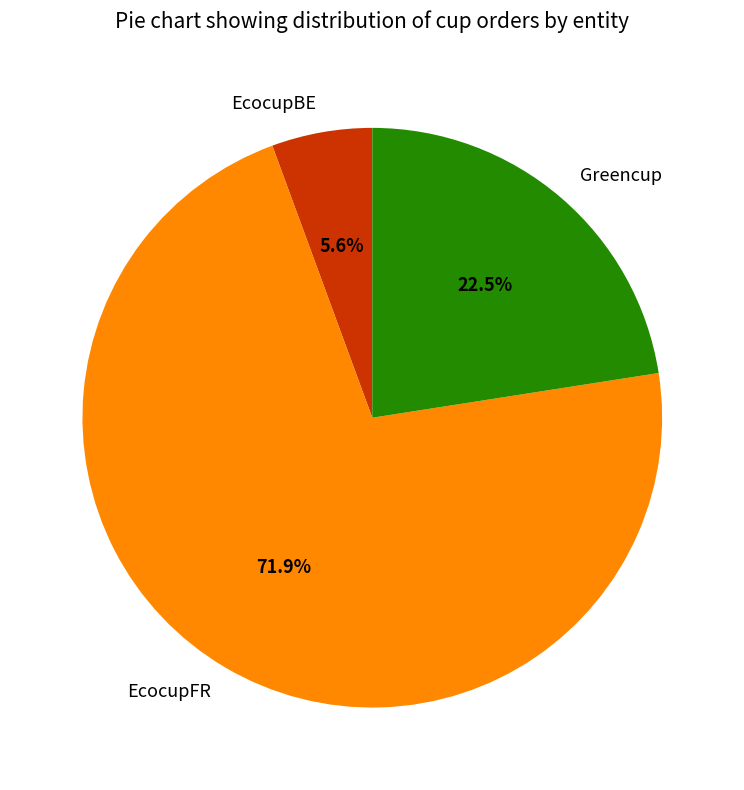

What is the ratio of the value at EcocupFR to the value at EcocupBE?

12.8